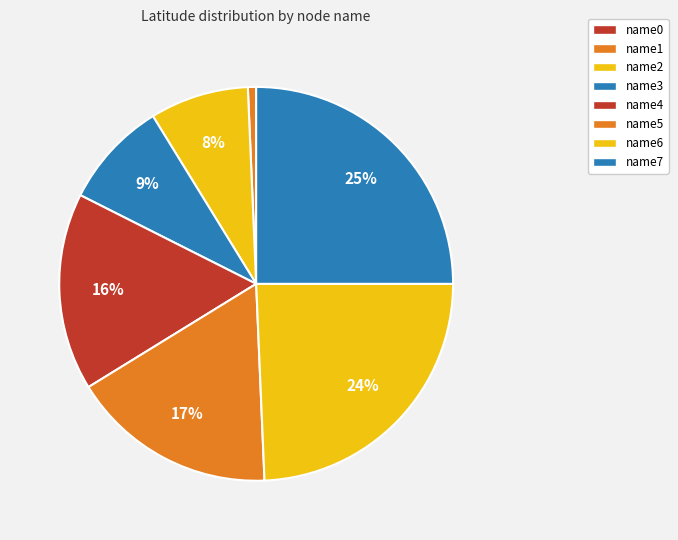

Count the number of slices in the pie.

8